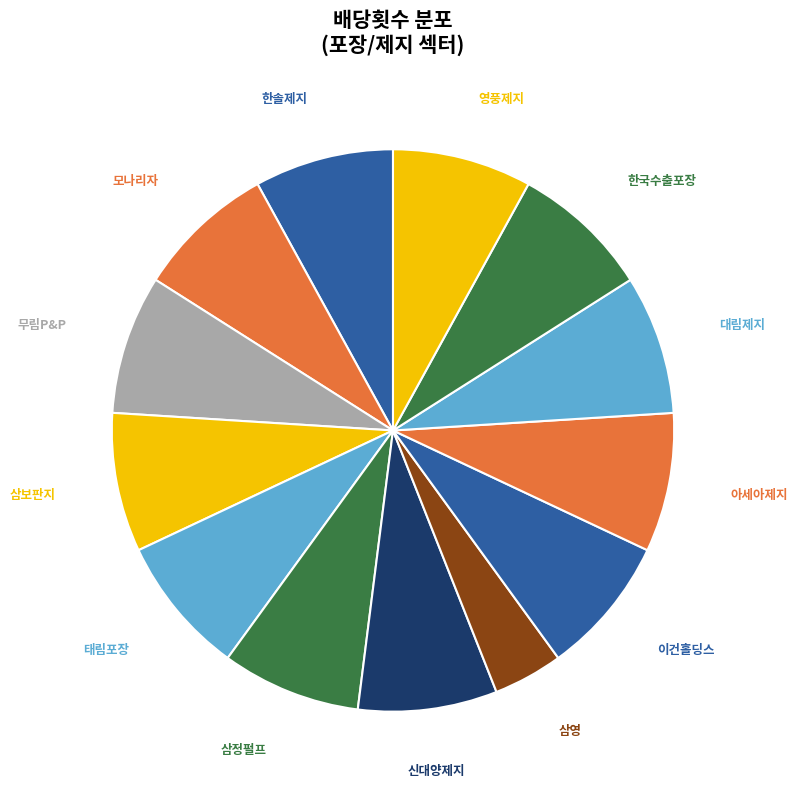

What is the smallest slice in the pie chart?

삼영